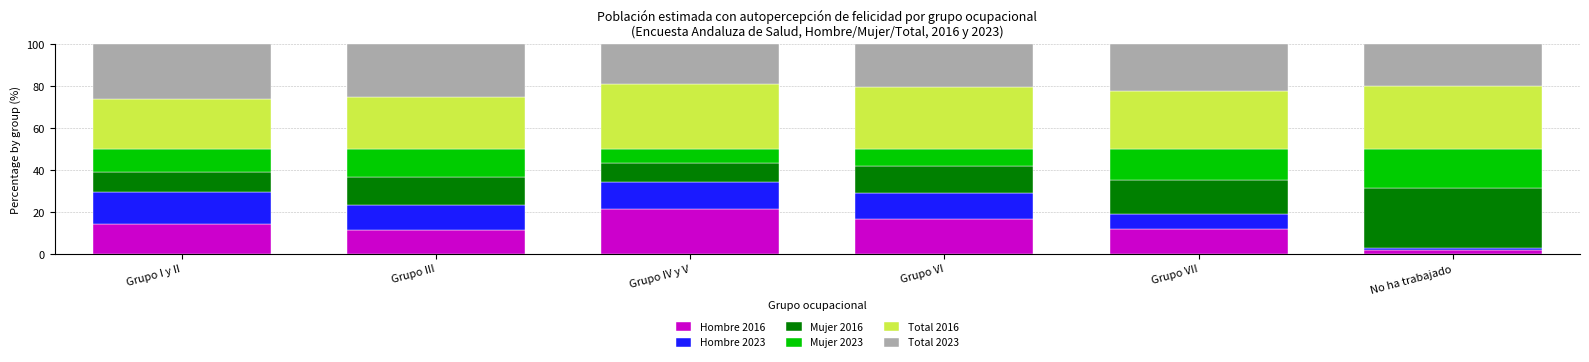

What are all the series names shown in the legend?

Hombre 2016, Hombre 2023, Mujer 2016, Mujer 2023, Total 2016, Total 2023